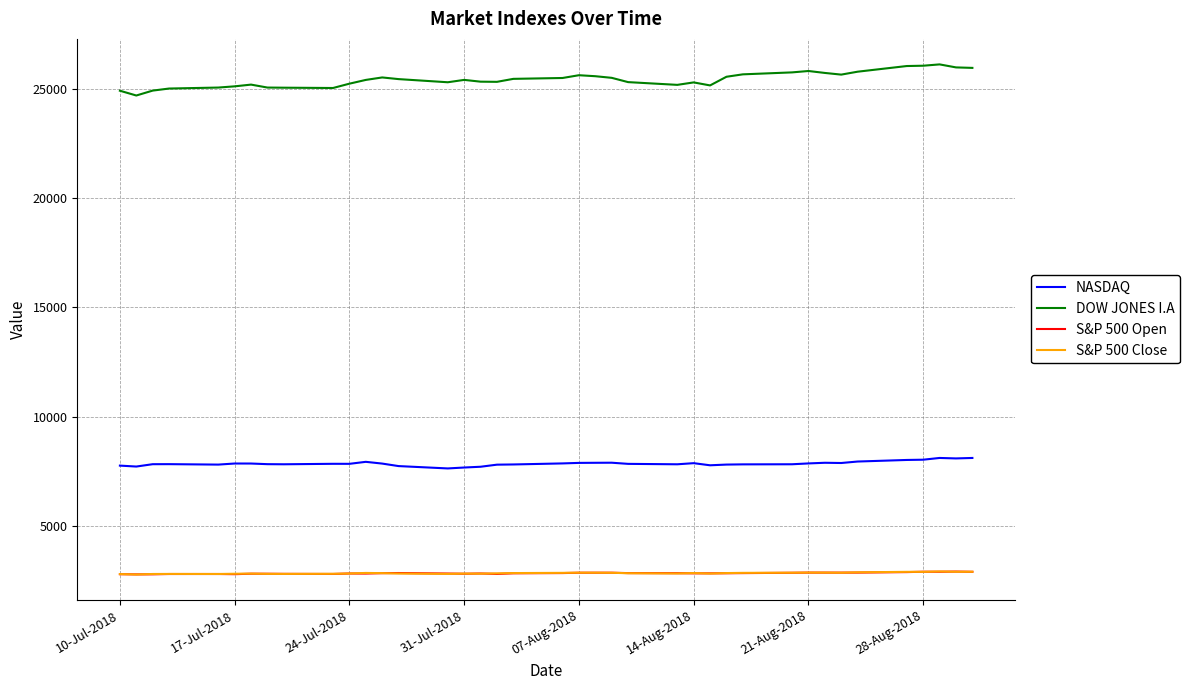

Does the chart display data point markers on the line(s)?

No